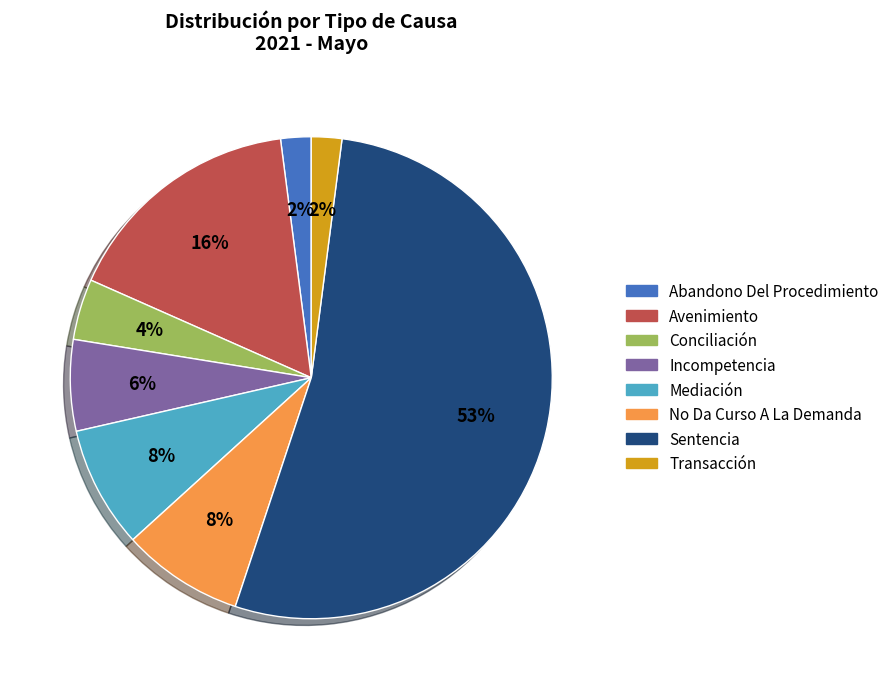

To the nearest percent, what is the average slice percentage?

12%